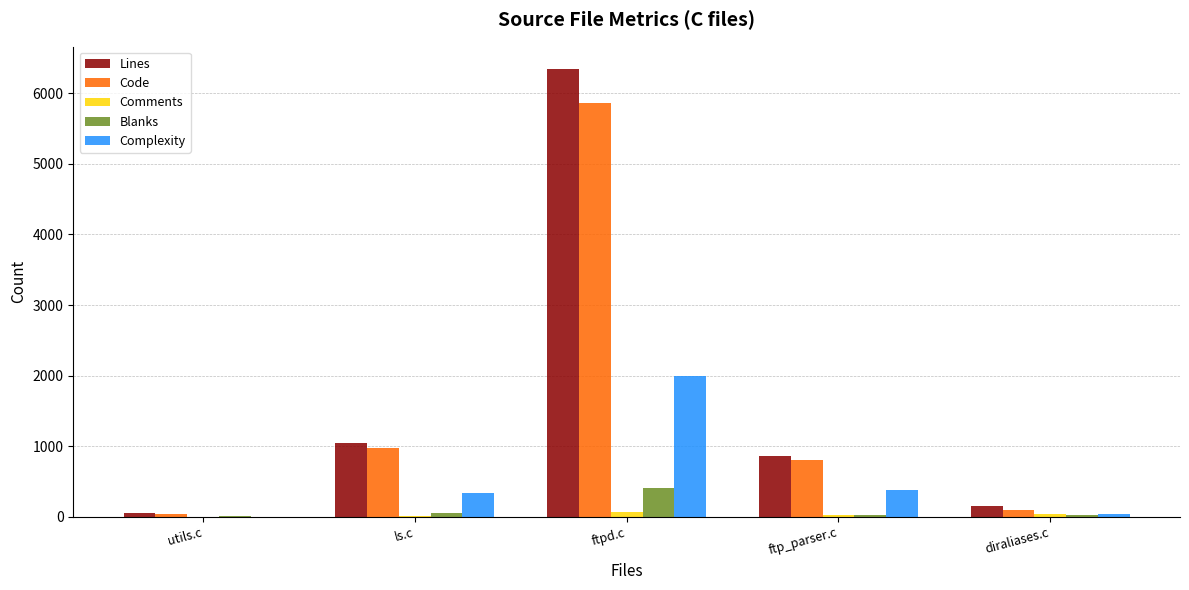

What is the total value across all series at diraliases.c?

361